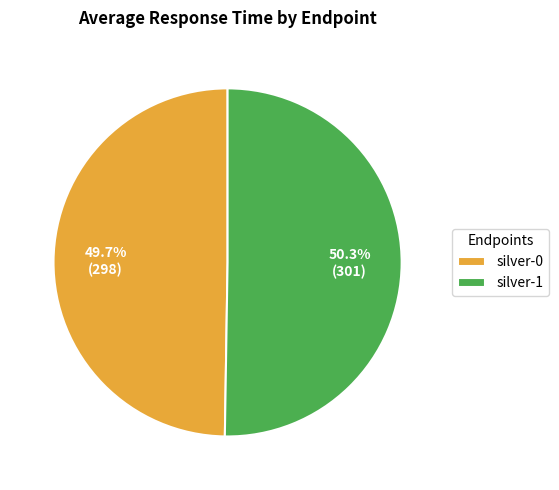

Which slice represents more than half of the pie?

silver-1